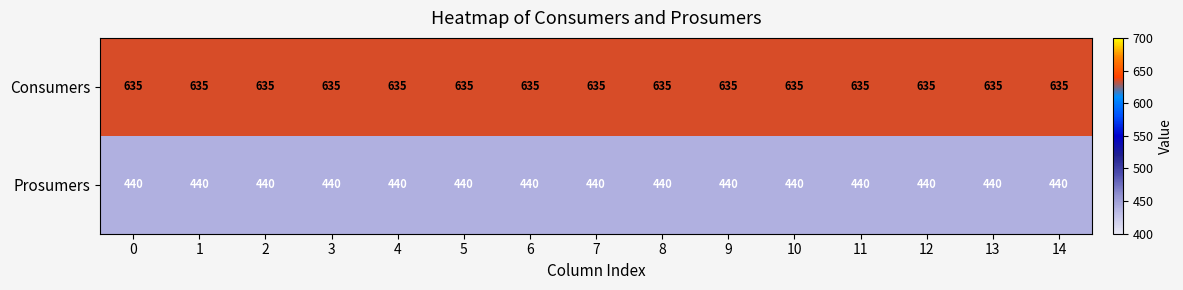

What value does the Consumers series have at 4?

635